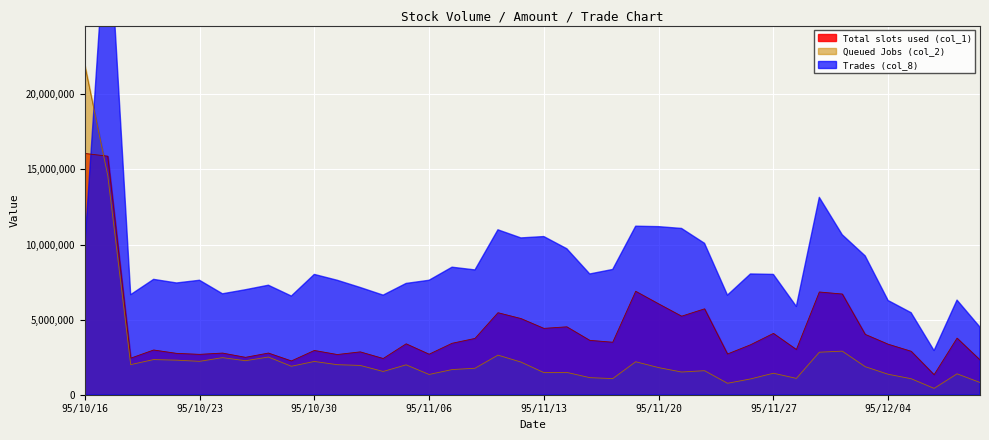

Where does the Total slots used (col_1) series first go above 3390000?

95/10/16